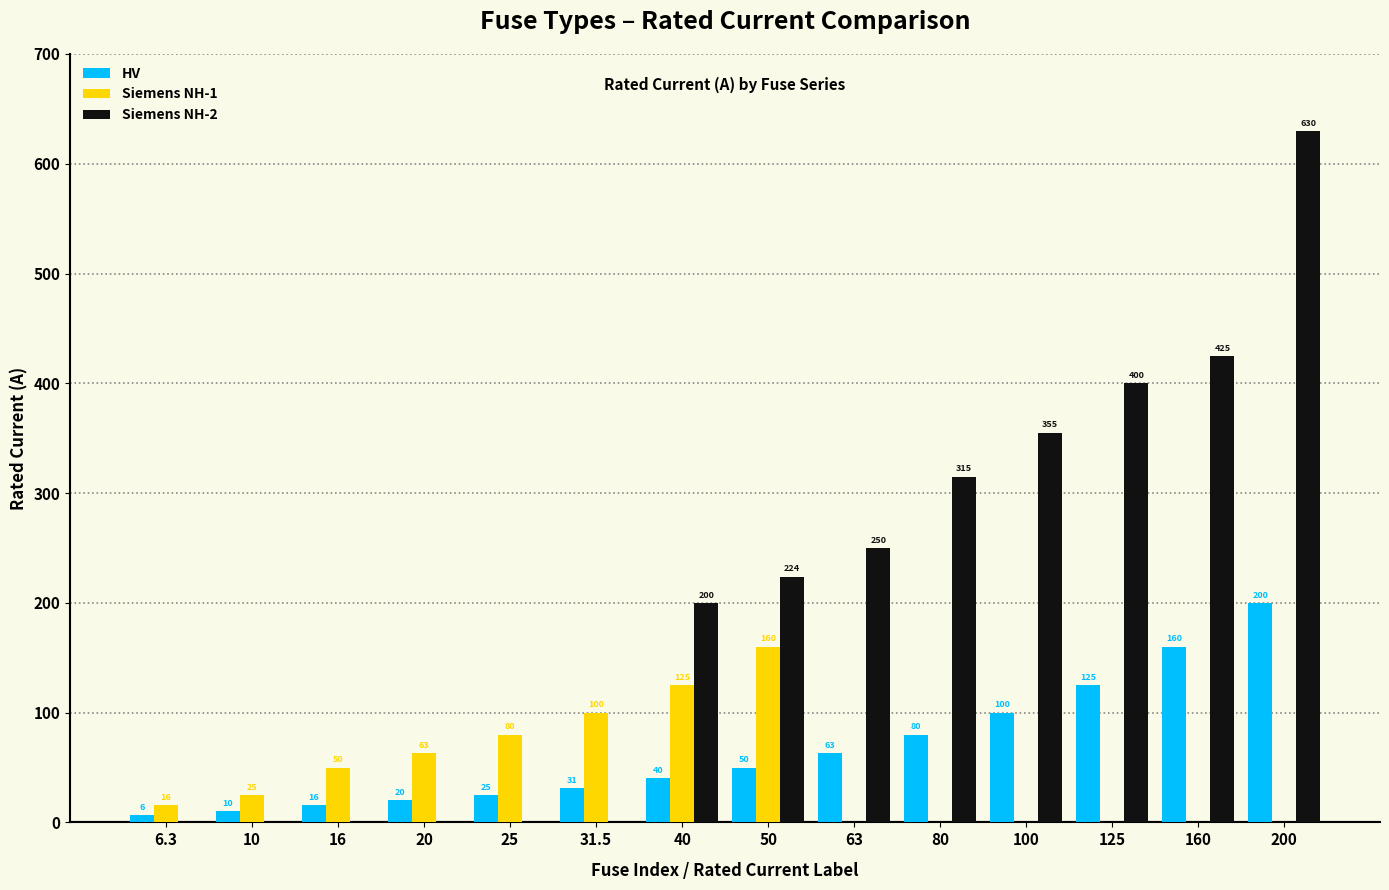

How many groups of bars are there?

14